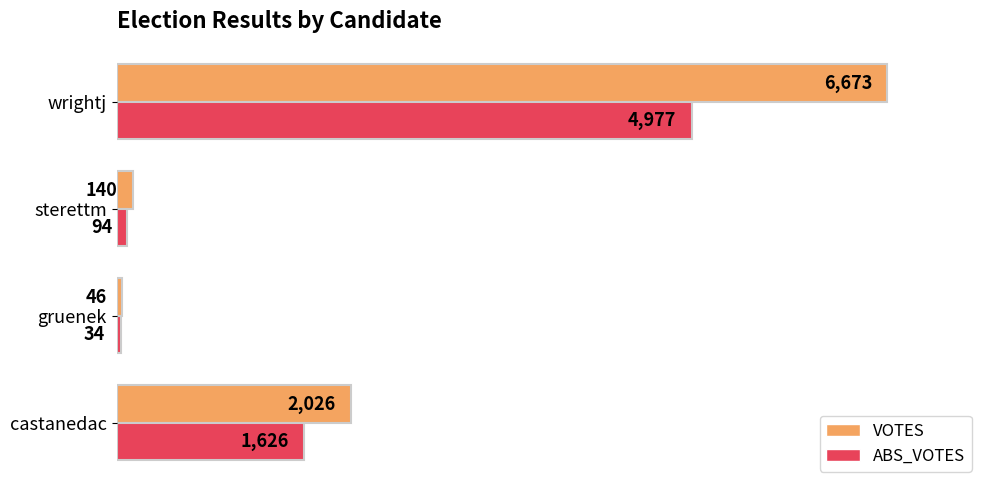

What is the maximum value for ABS_VOTES?

4977